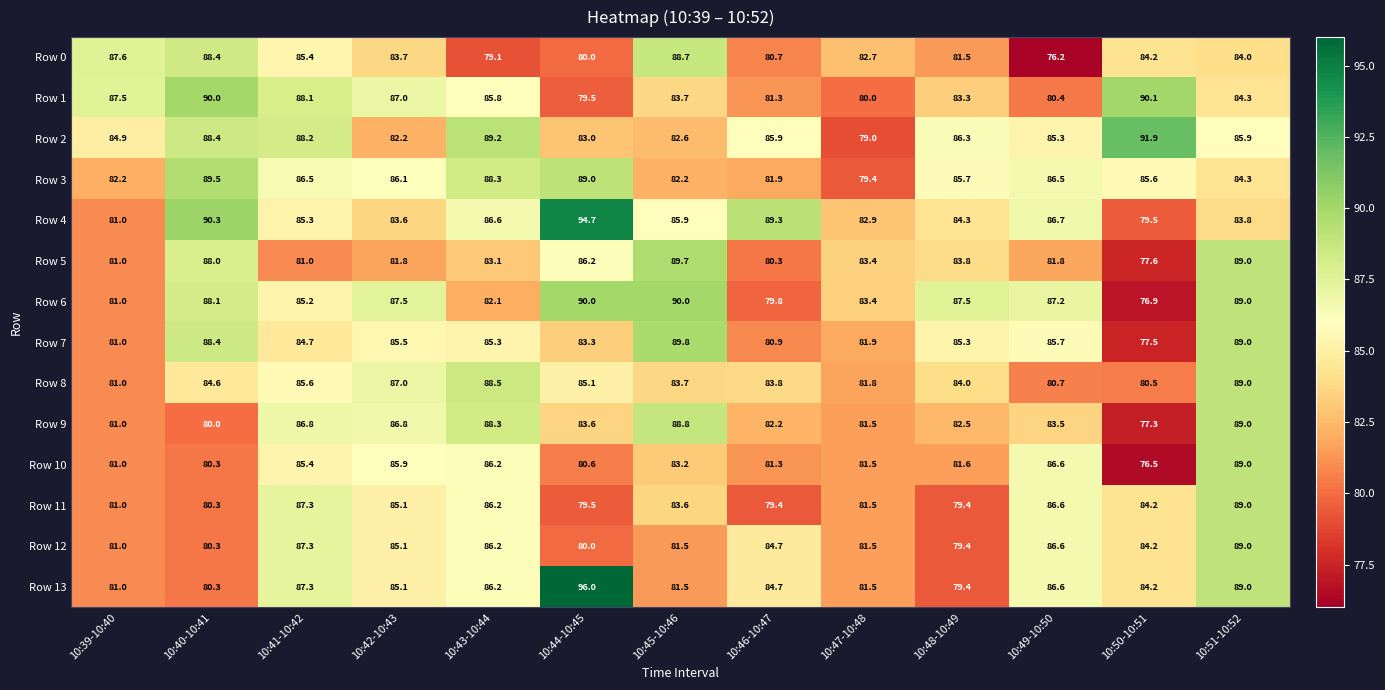

What is the approximate value of Row 1 at 10:43-10:44?

85.8